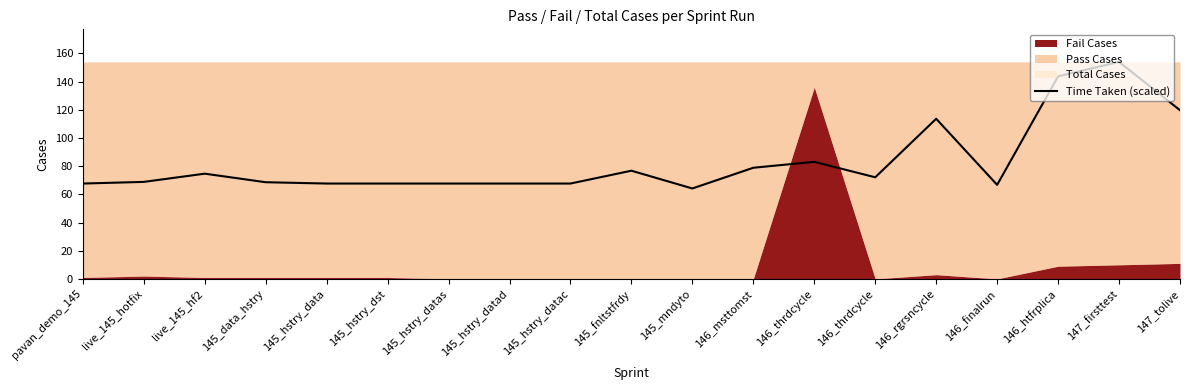

At which category does the data reach its first local valley?

145_mndyto